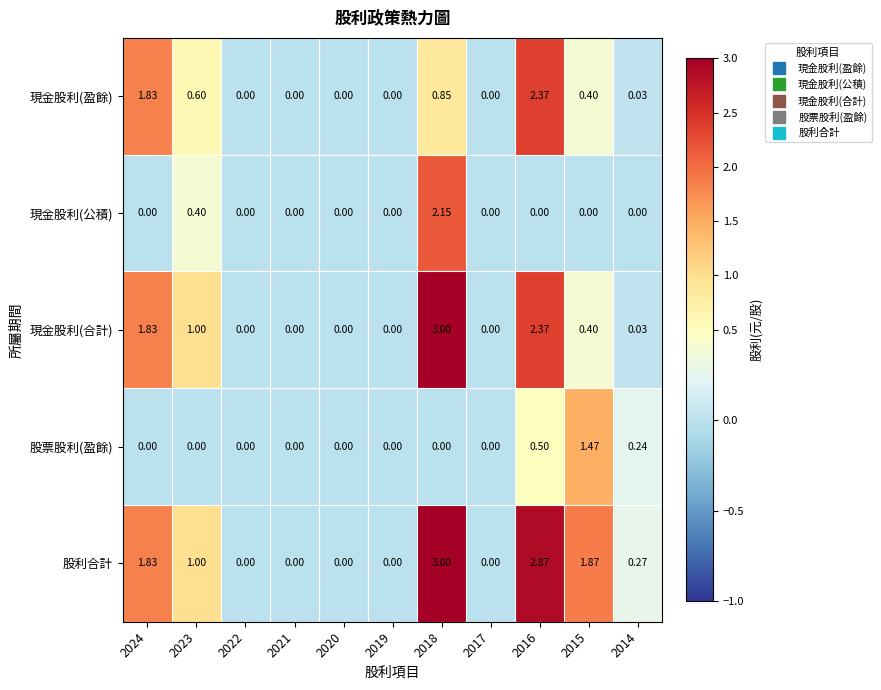

Which series changed the most between 2024 and 2018?

現金股利(公積)